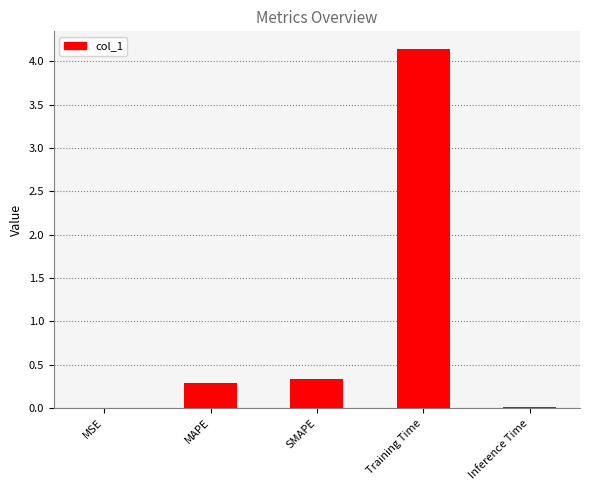

Is it true that the value at Training Time is 6.3?

False